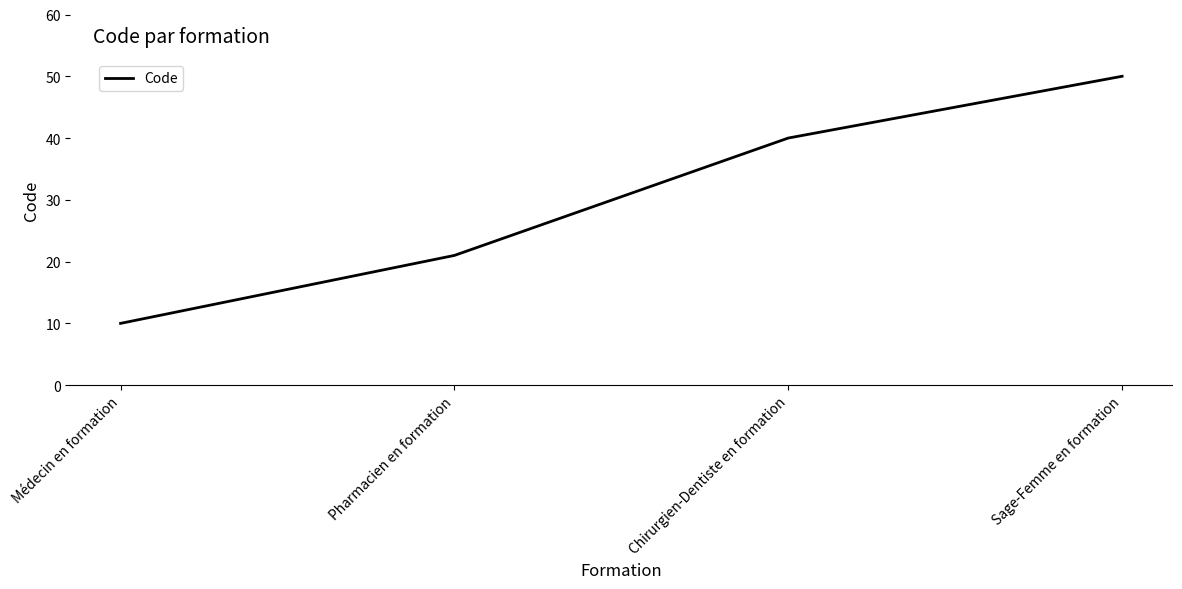

Rank the categories by value from lowest to highest.

Médecin en formation, Pharmacien en formation, Chirurgien-Dentiste en formation, Sage-Femme en formation